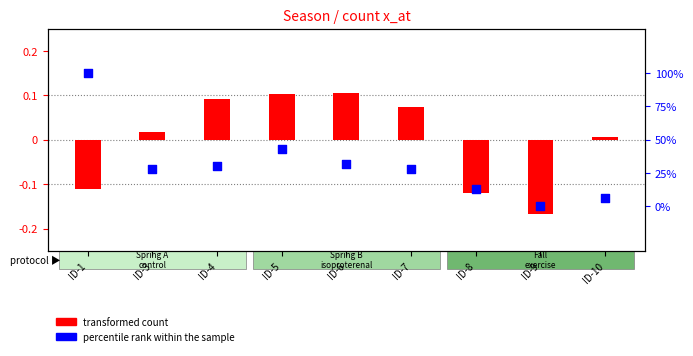

What are all the series names shown in the legend?

transformed count, percentile rank within the sample